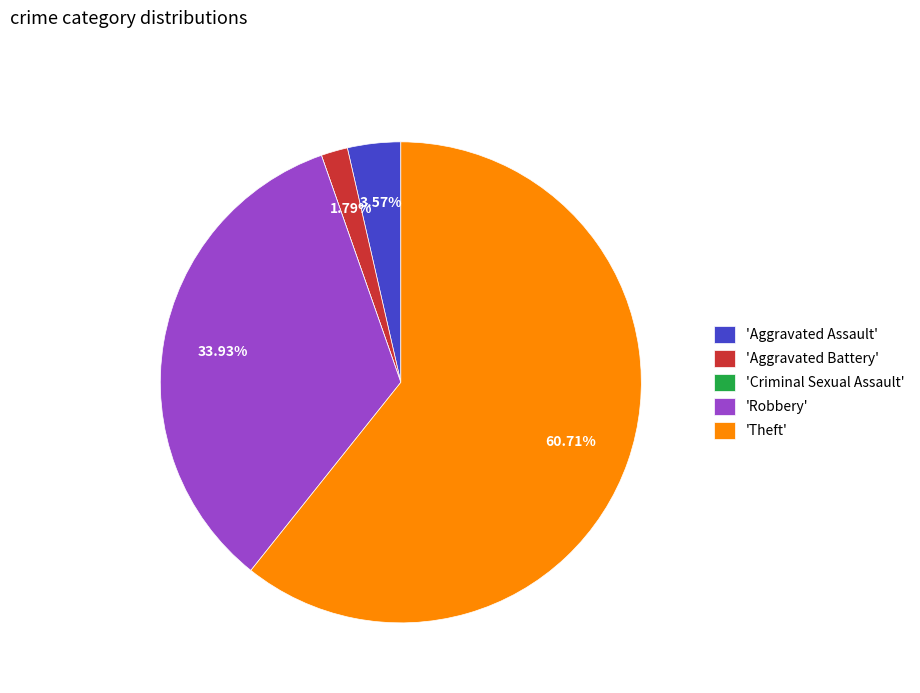

To the nearest percent, what is the average slice percentage?

20%